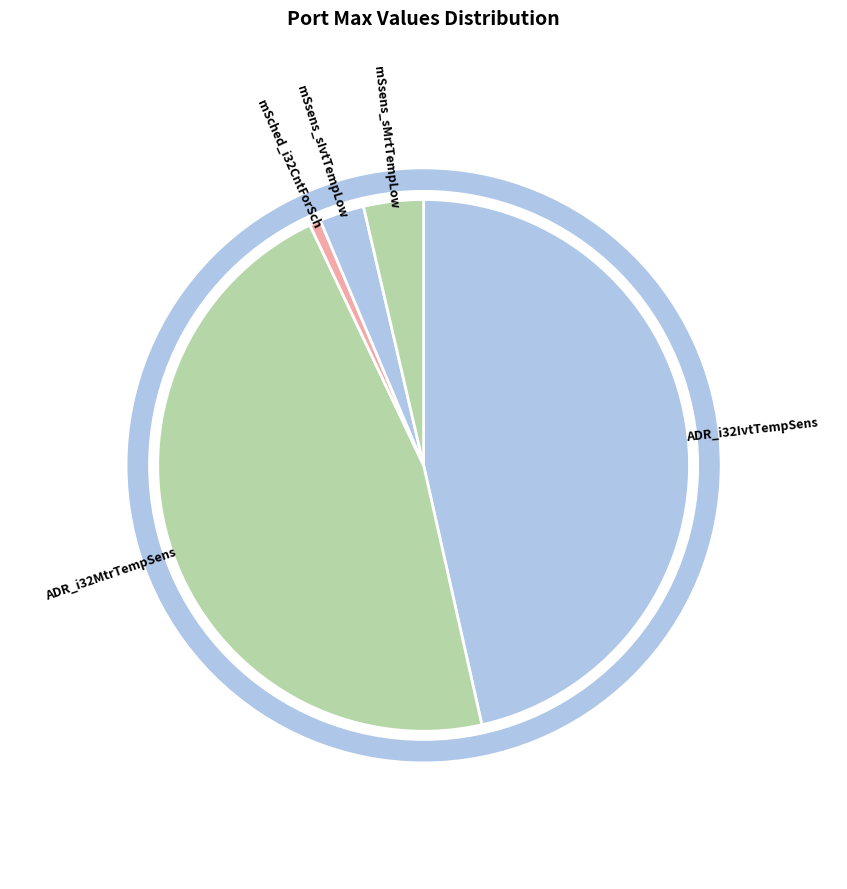

Which has a higher value, mSsens_sIvtTempLow or ADR_i32MtrTempSens?

ADR_i32MtrTempSens